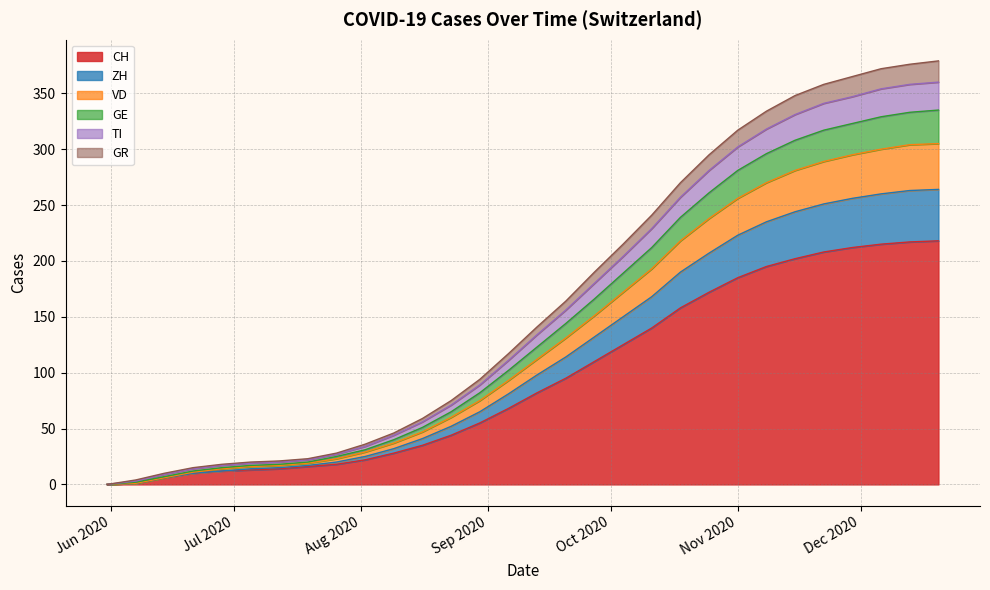

What is the label of the 20th point from the left?

2020-10-11